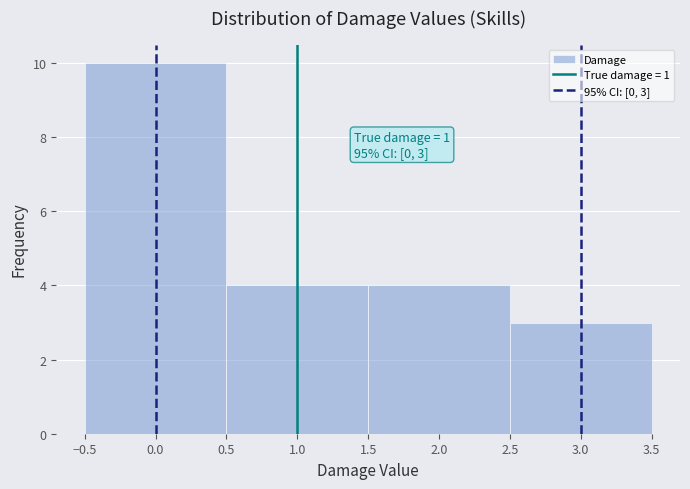

Which range on the x-axis has the tallest bar?

-0.5 to 0.5